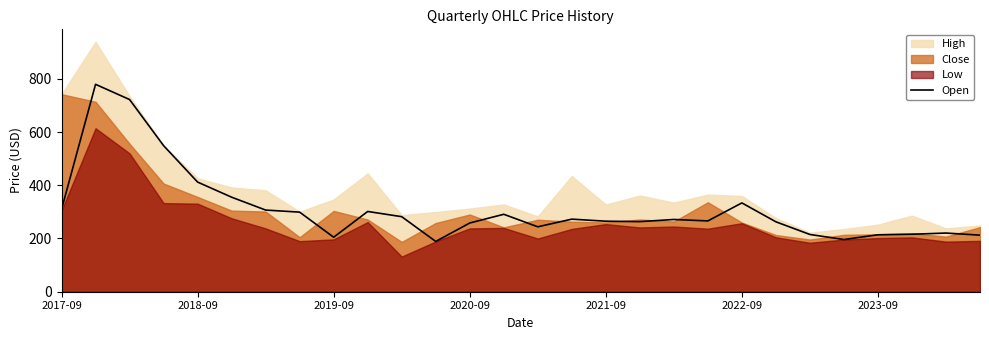

What is the minimum value for Open?

188.9